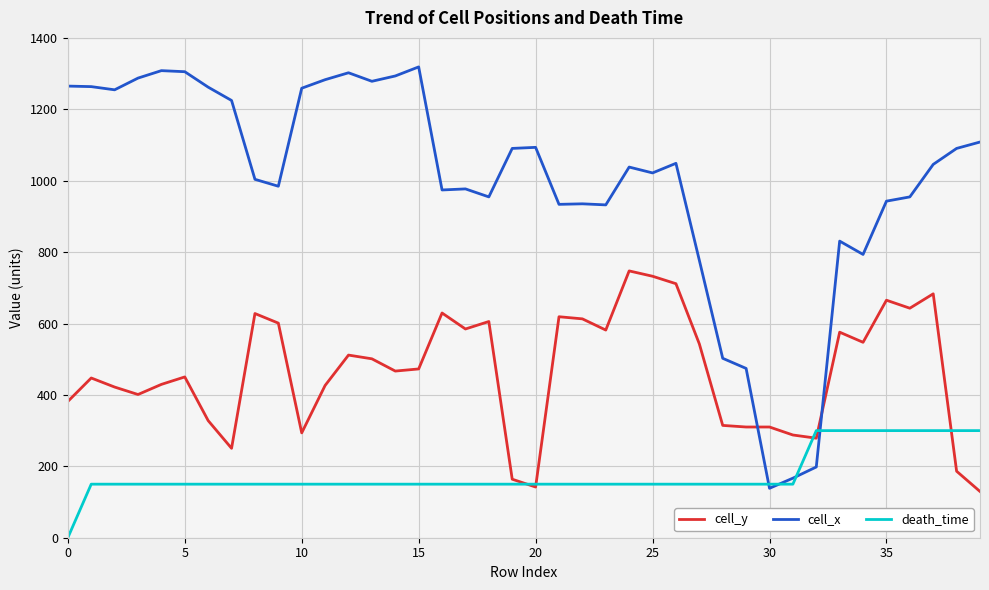

Which series has the largest total across all categories?

cell_x